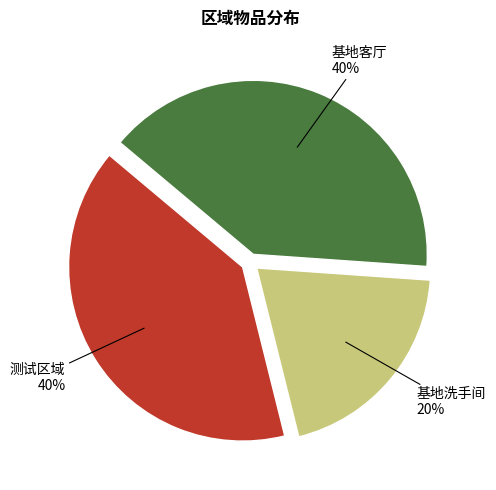

To the nearest percent, what is the difference between the largest and smallest slice percentages?

20%